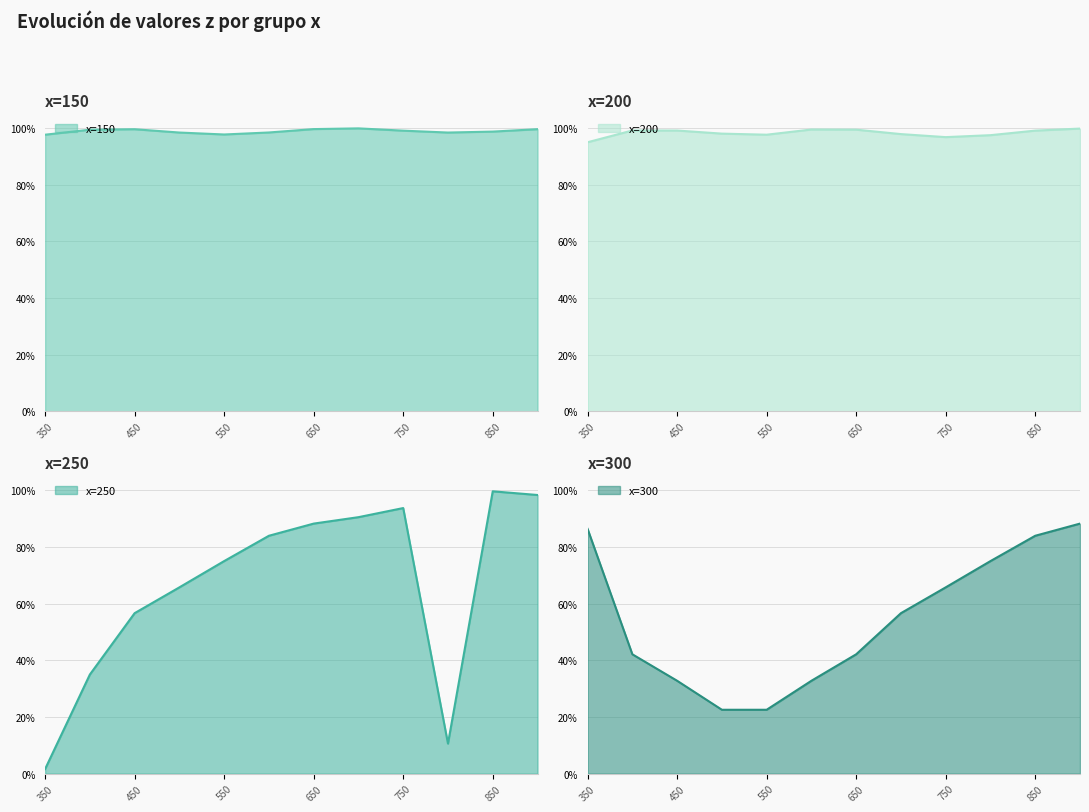

What is the value of the x=250 point at the 3rd from the left?

0.6